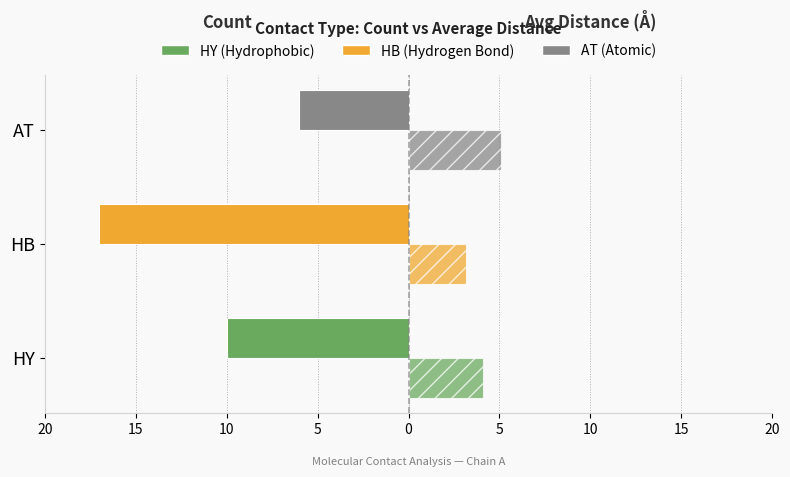

True or false: Avg Distance (Å) has a value of 1.4 at AT.

False